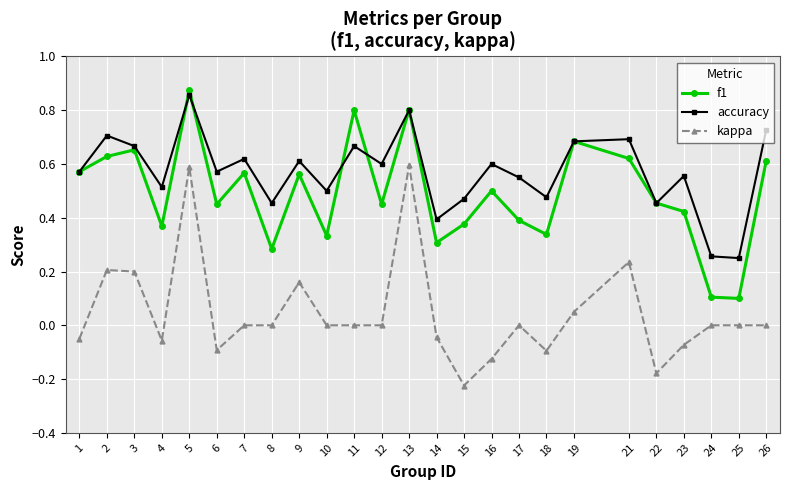

What are all the series names shown in the legend?

f1, accuracy, kappa